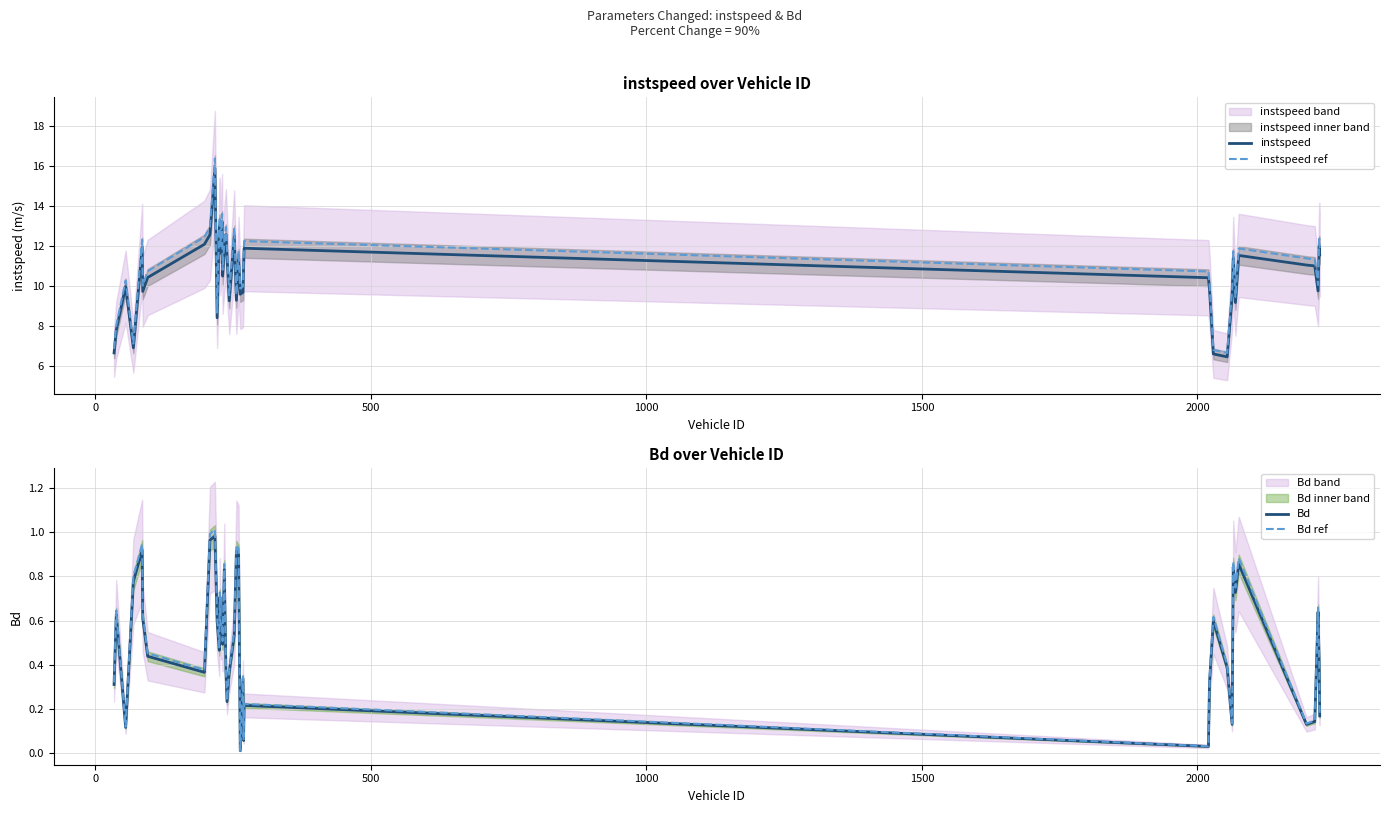

What is the difference between the second highest and minimum values in the instspeed series?

6.7